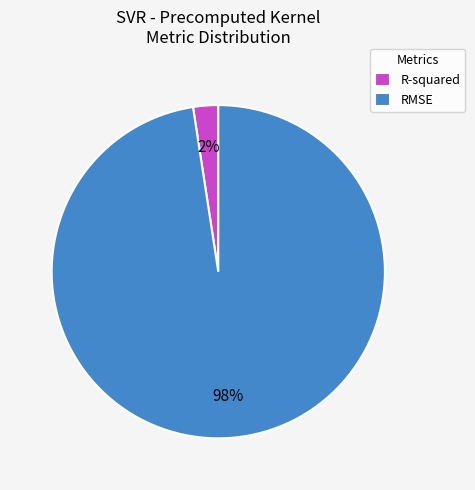

How many segments does this pie chart have?

2